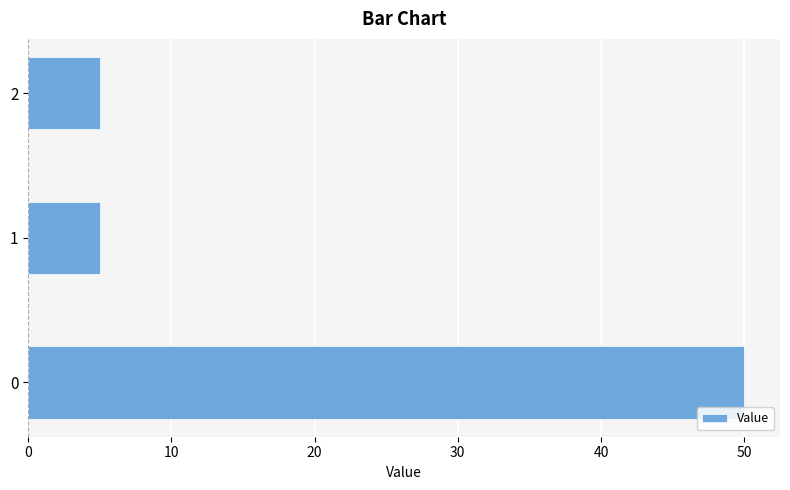

What is the greatest value displayed?

50